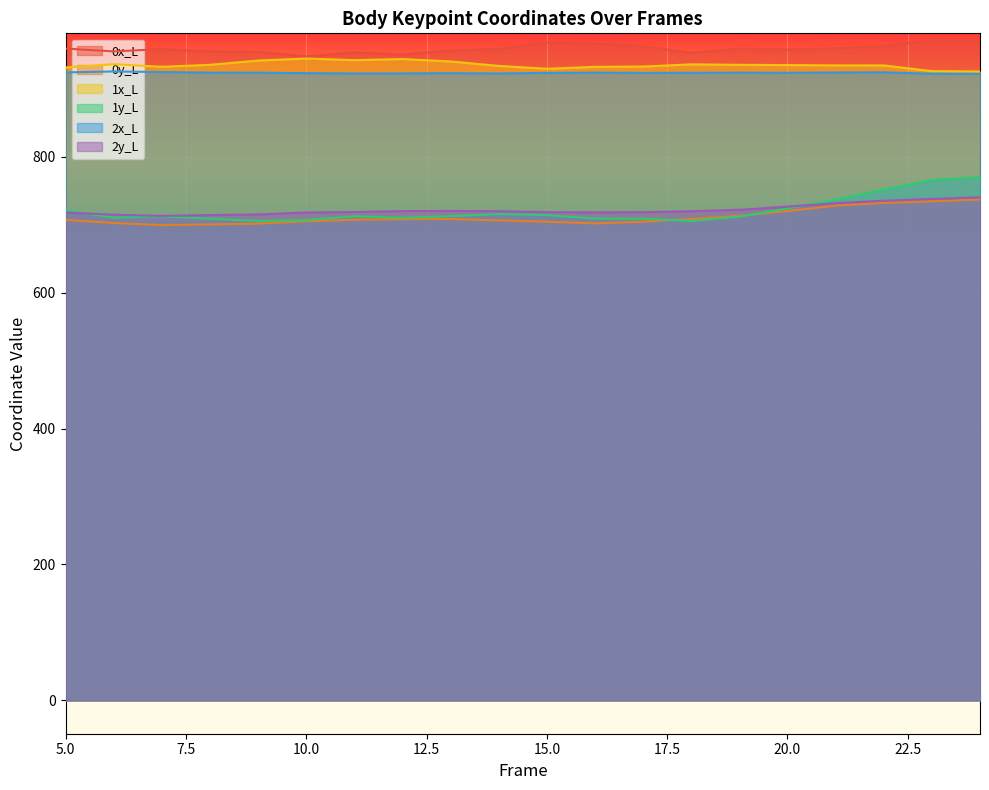

True or false: 2y_L and 1x_L cross at least once.

False